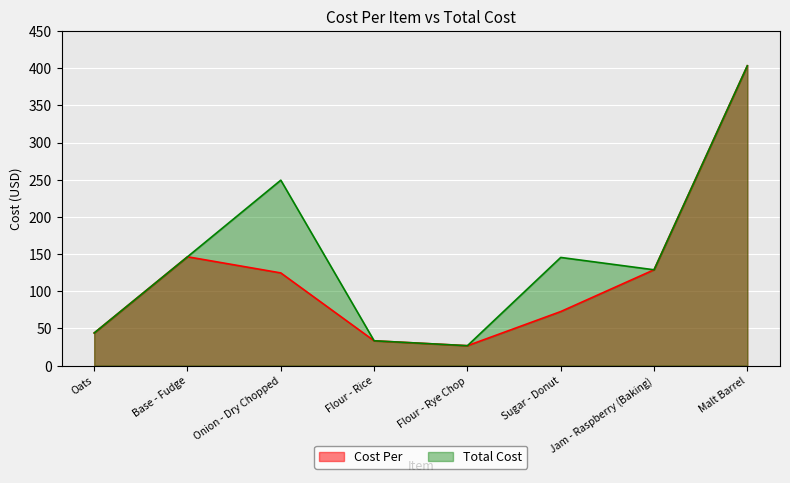

How many categories are shown in the chart?

8